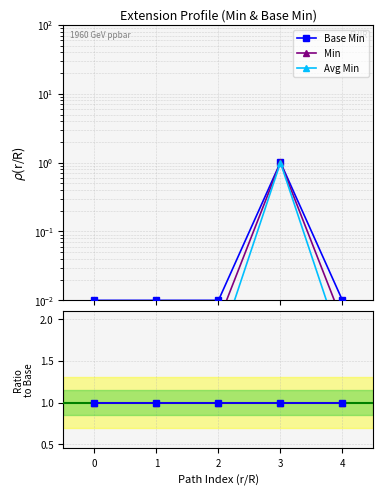

Which series ends up on top after the final intersection of Min/Base Min and Min?

Min/Base Min